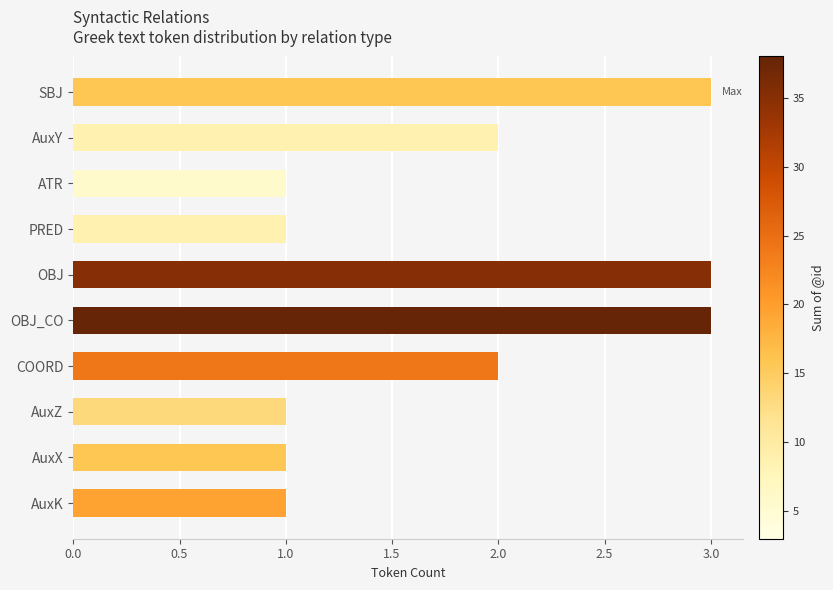

What is the ratio of the value at OBJ_CO to the value at OBJ?

1.0